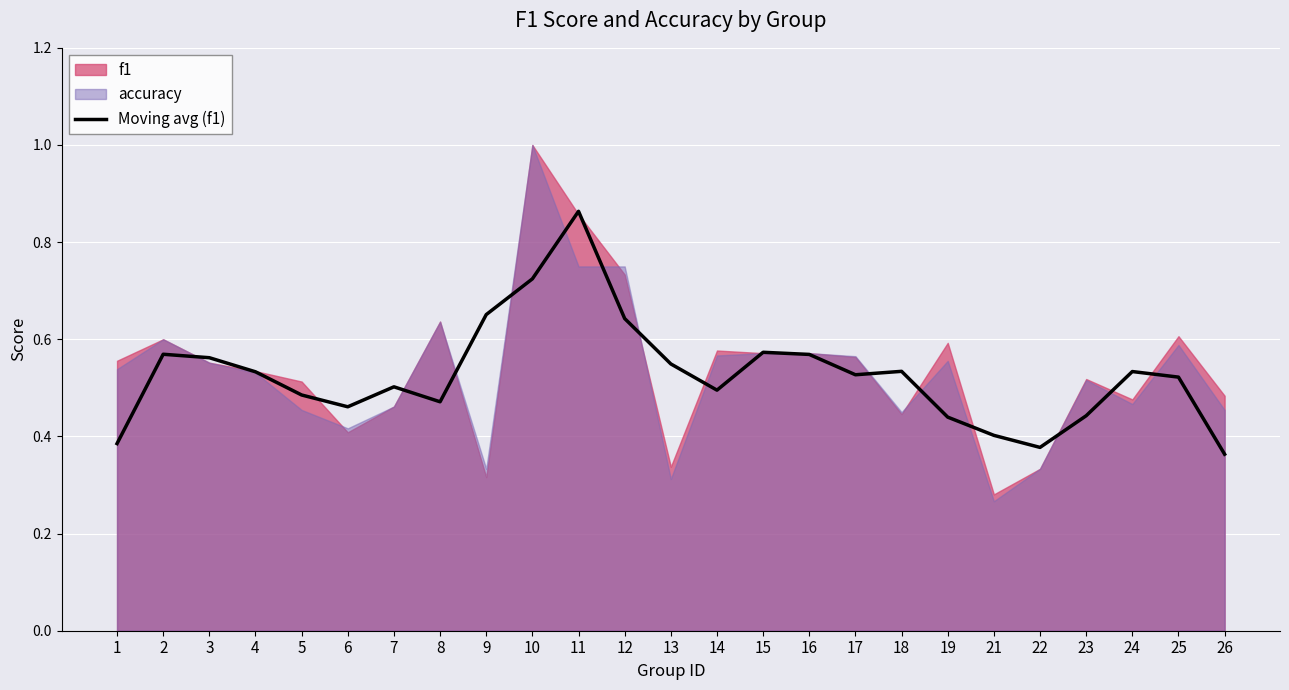

Which category has the highest value in the Moving avg (f1) series?

11